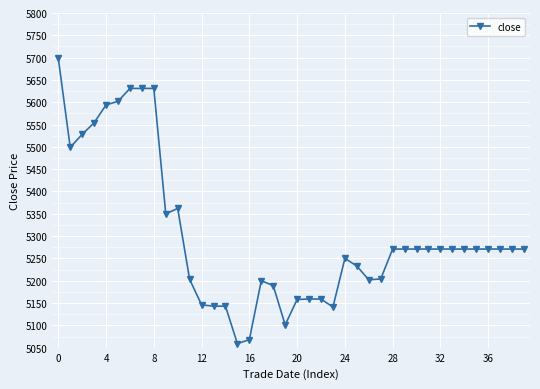

What is the value of the 36th point from the left?

5271